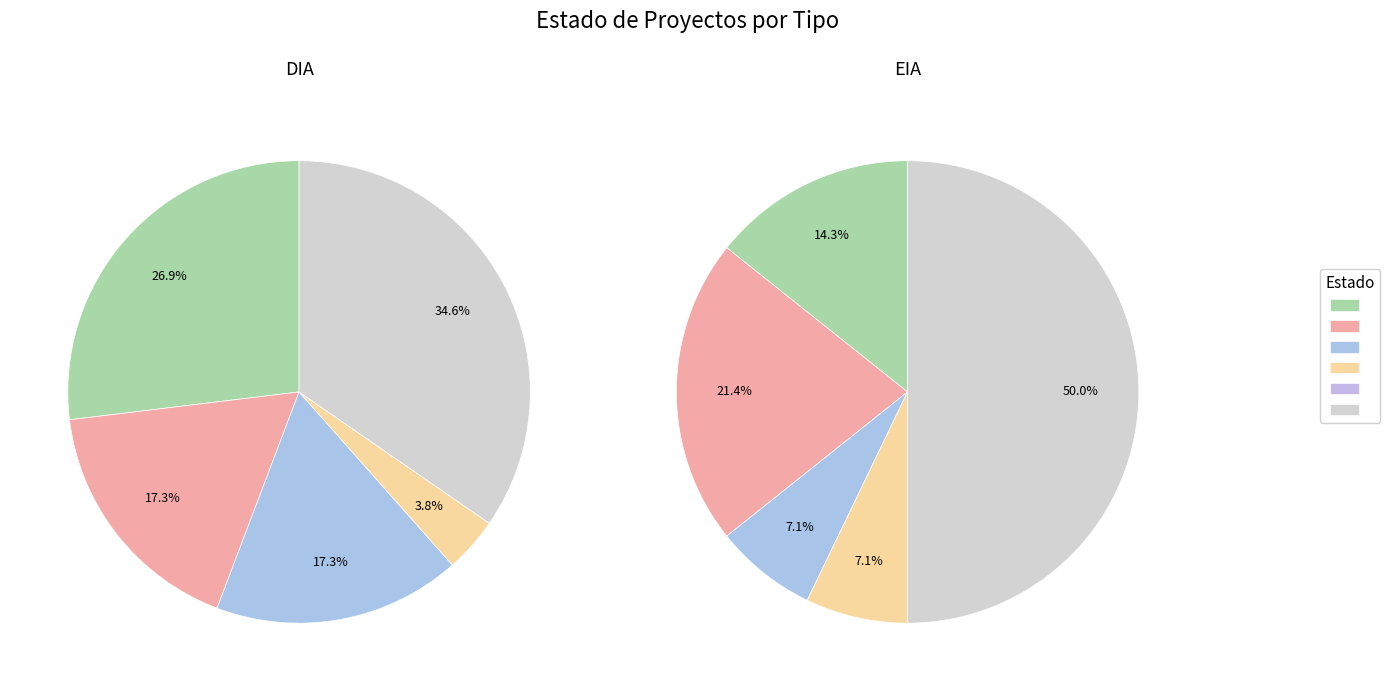

Which slice is the largest?

DIA